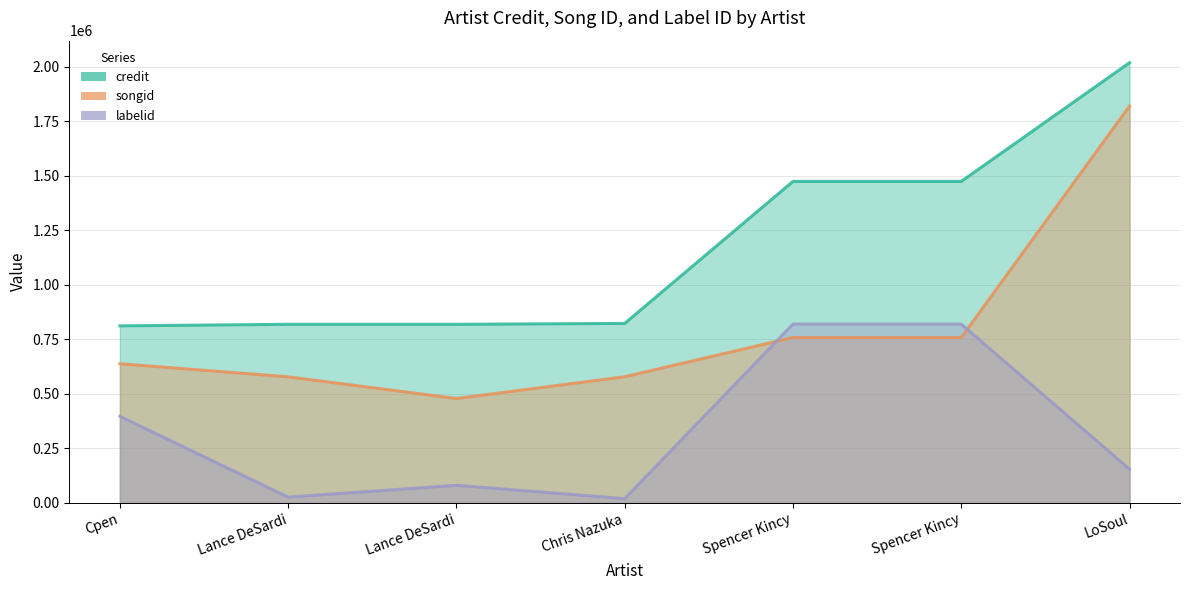

What is the sum of the credit values at Lance DeSardi and Spencer Kincy?

2293055